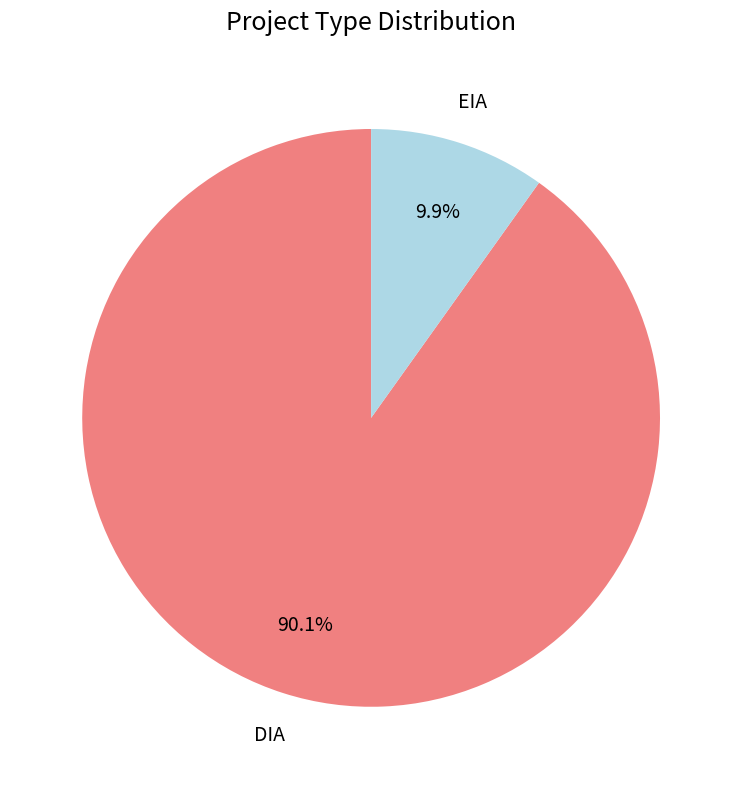

To the nearest percent, what portion does DIA represent?

90%